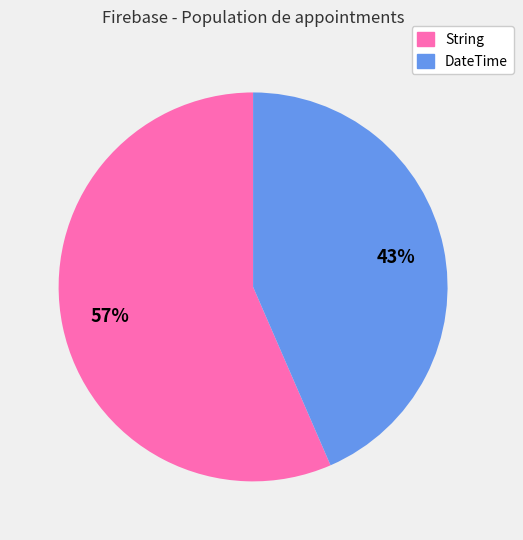

Which slice represents more than half of the pie?

String